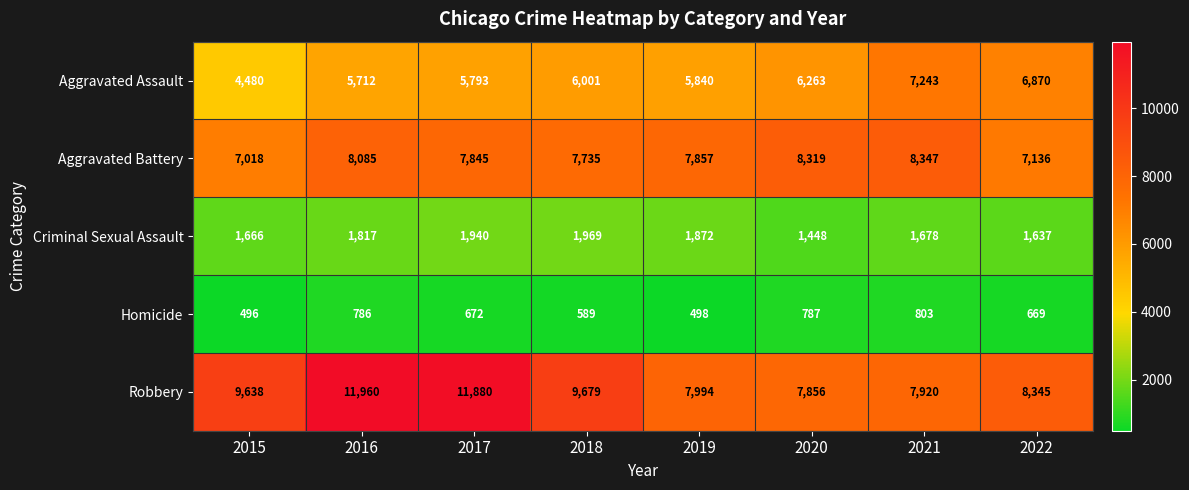

What is the greatest value displayed?

11960